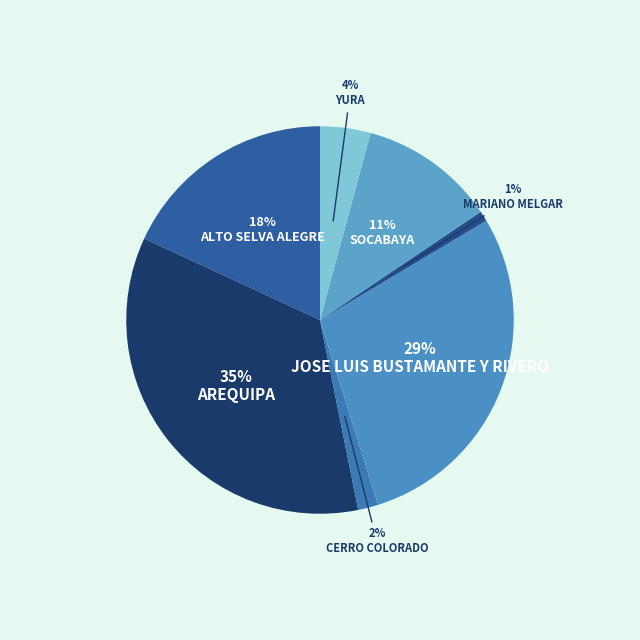

How many segments does this pie chart have?

7